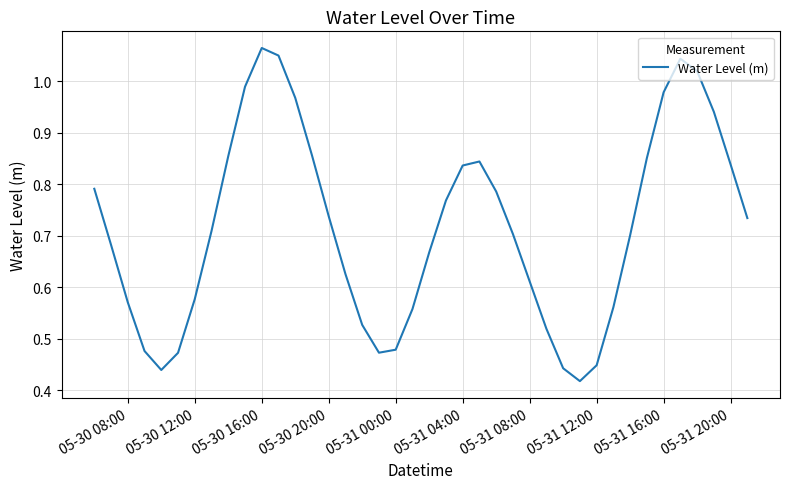

How many lines are shown in the chart?

1